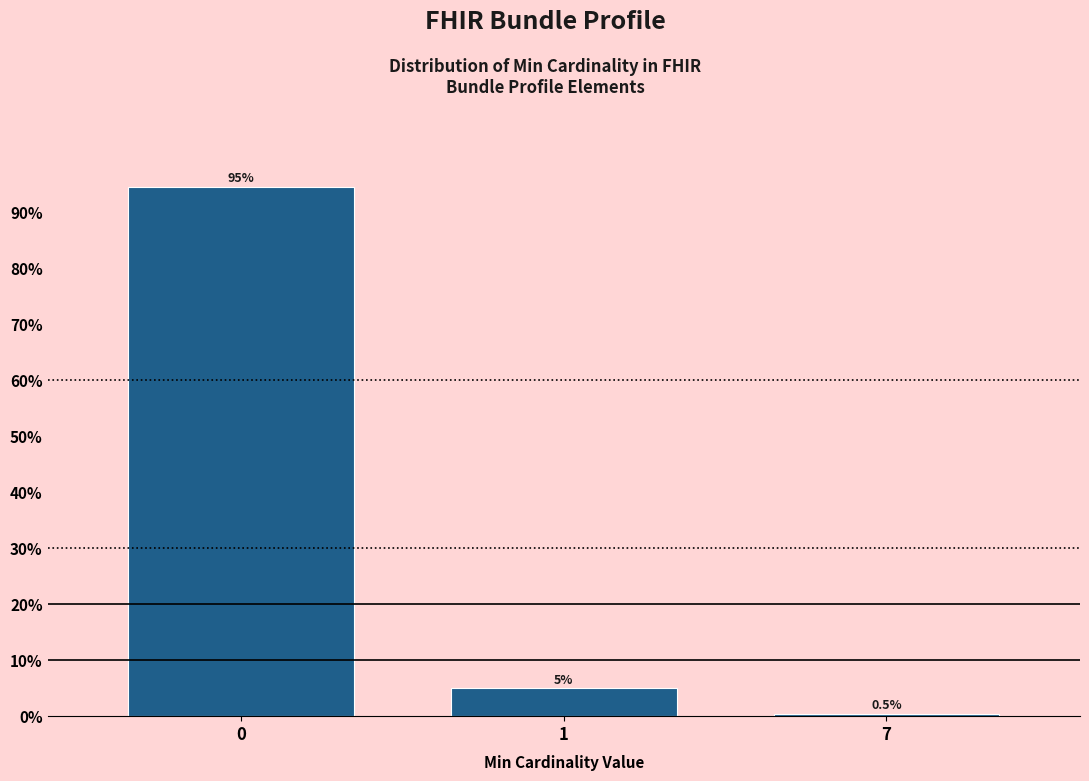

Reading right to left, list all the values displayed in this chart.

7=0.5	1=5.0	0=94.6